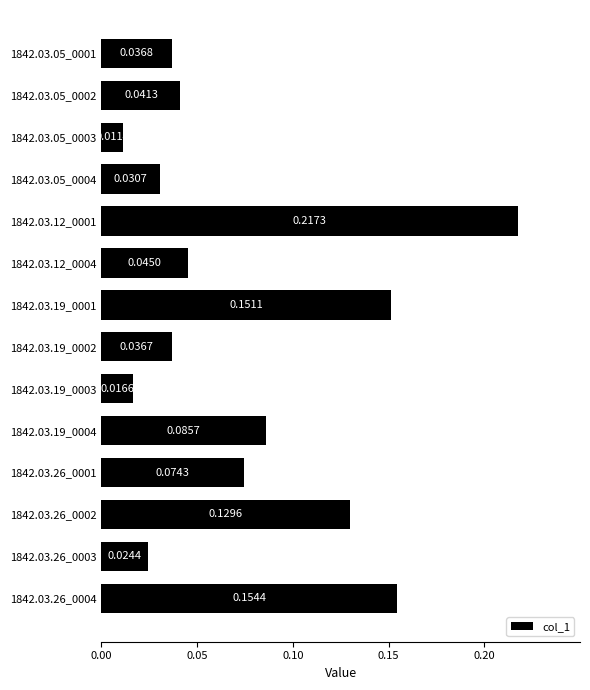

Does the chart contain stacked bars?

No